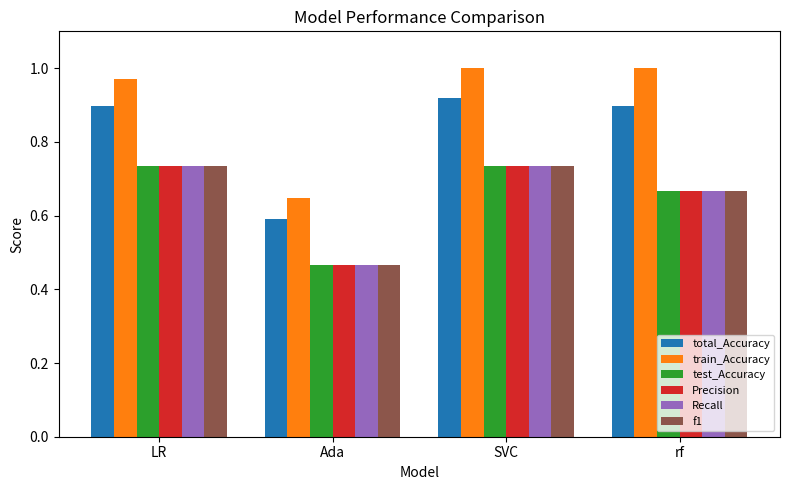

What is the total value across all series at LR?

4.8